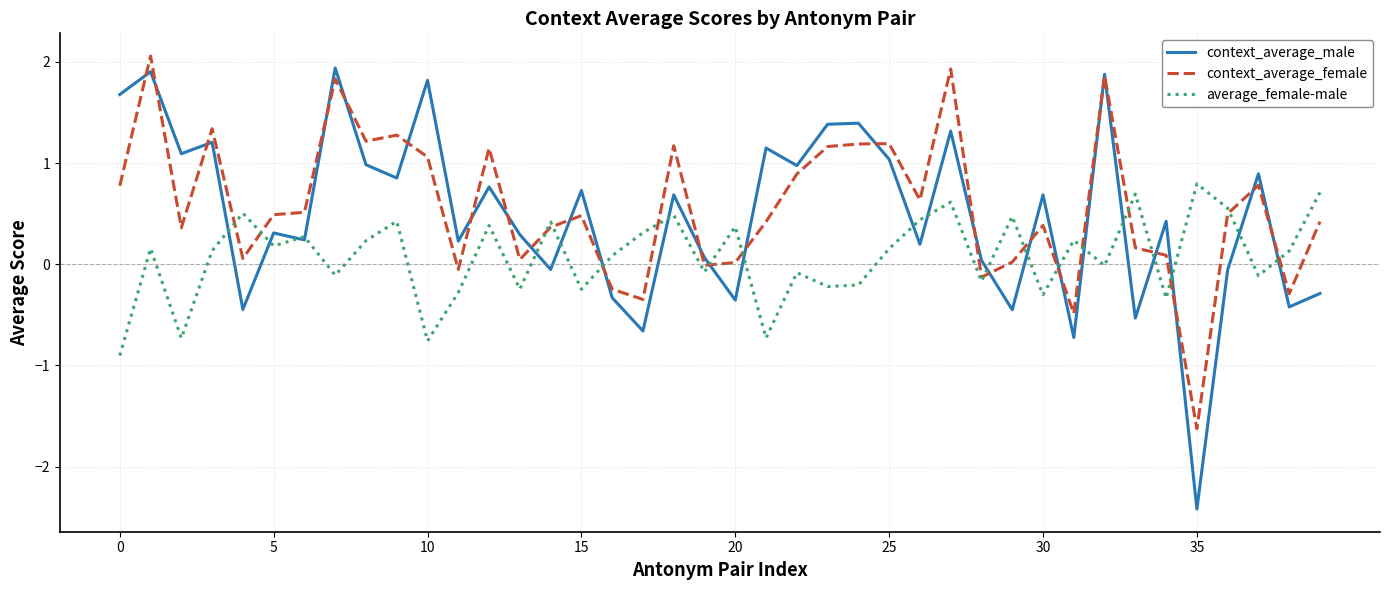

Rank the series by their average value, from lowest to highest.

average_female-male, context_average_male, context_average_female